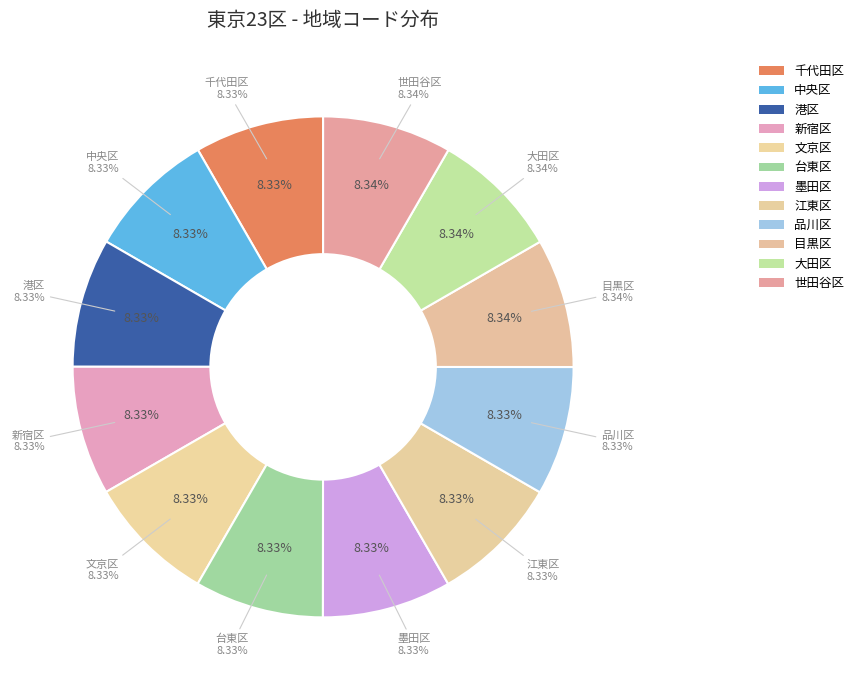

Is there any slice that represents more than half of the pie?

No